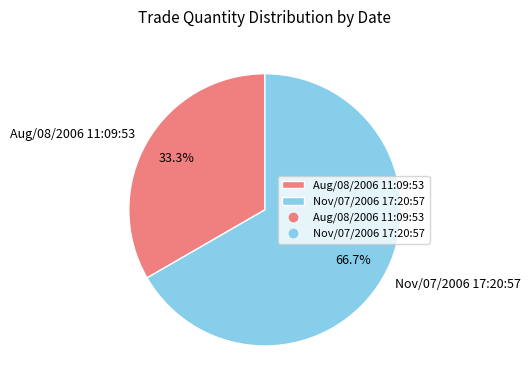

Which category has the smallest portion of the pie?

Aug/08/2006 11:09:53